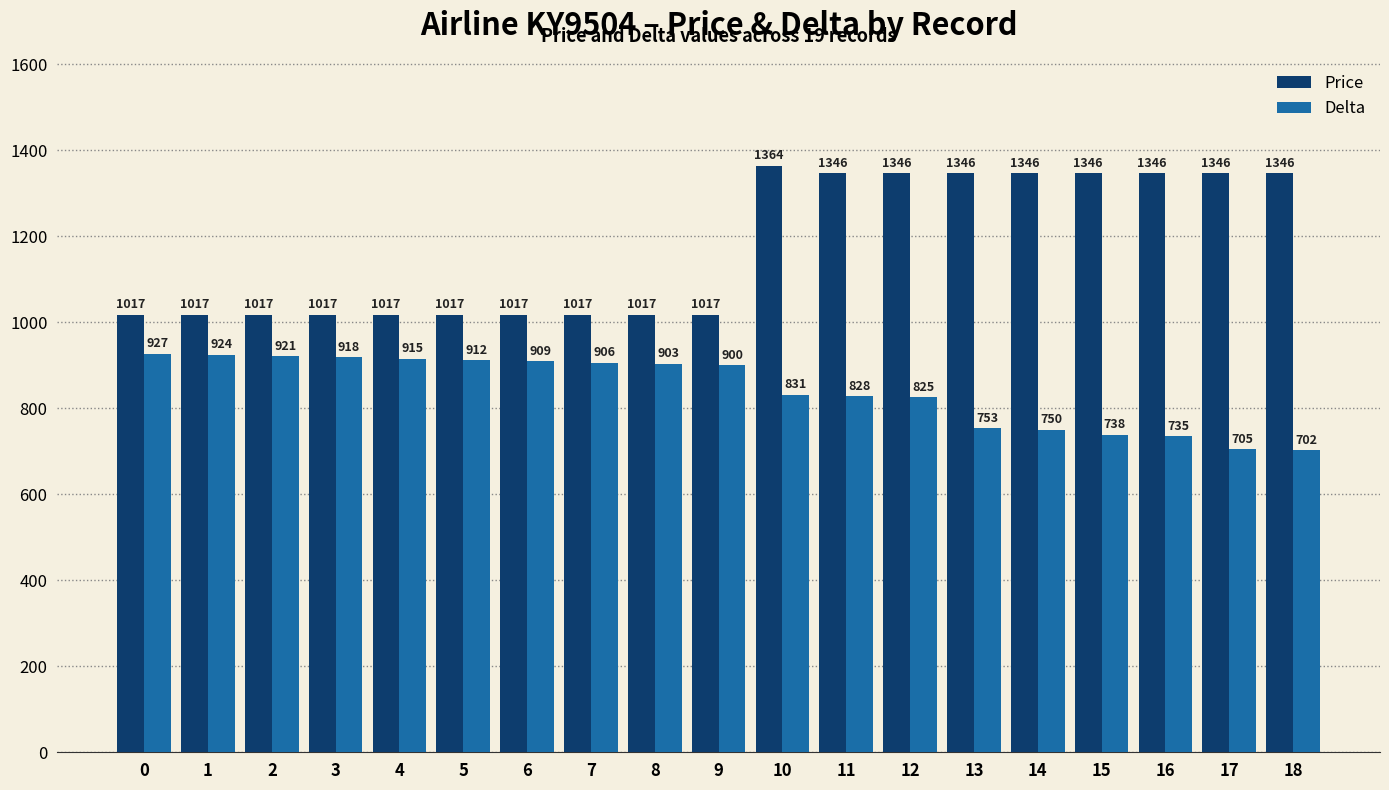

The Delta series shows 735 at 16. True or false?

True